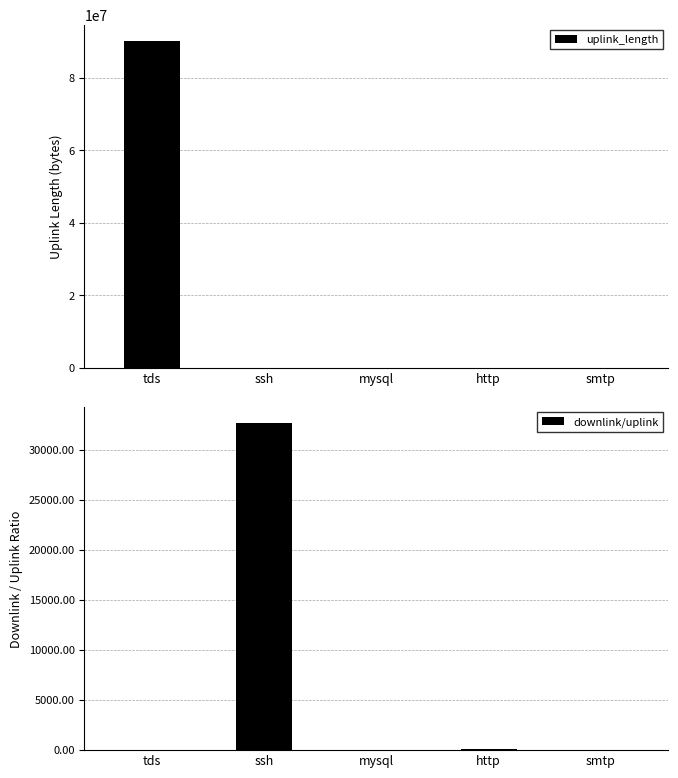

Read the uplink_length value at smtp.

100